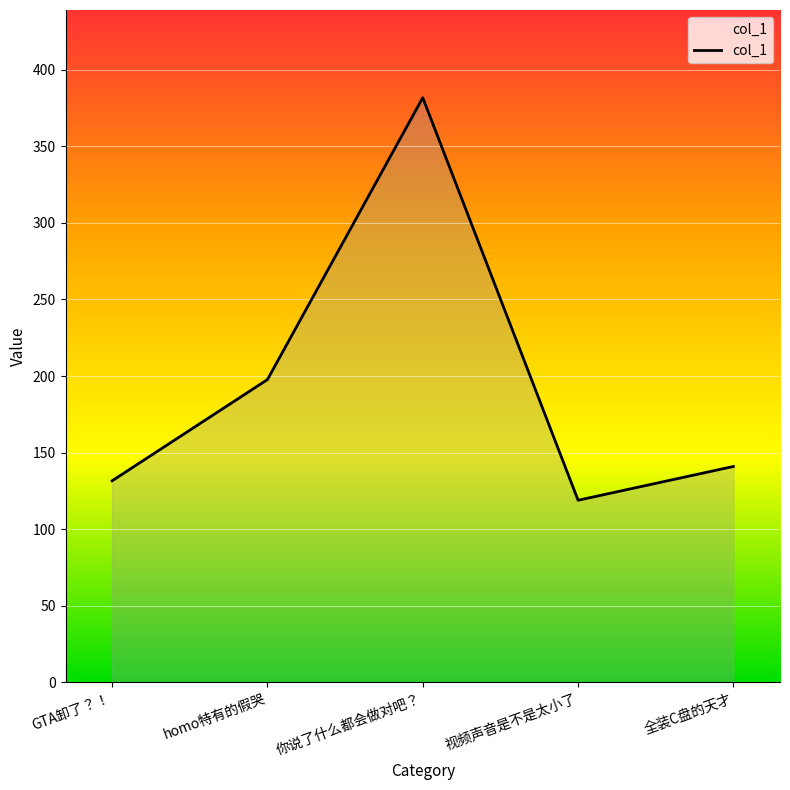

Read the value at GTA卸了？！.

131.6